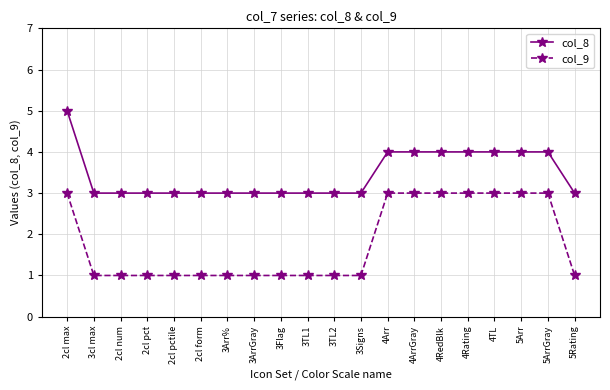

How many distinct data groups are displayed?

2